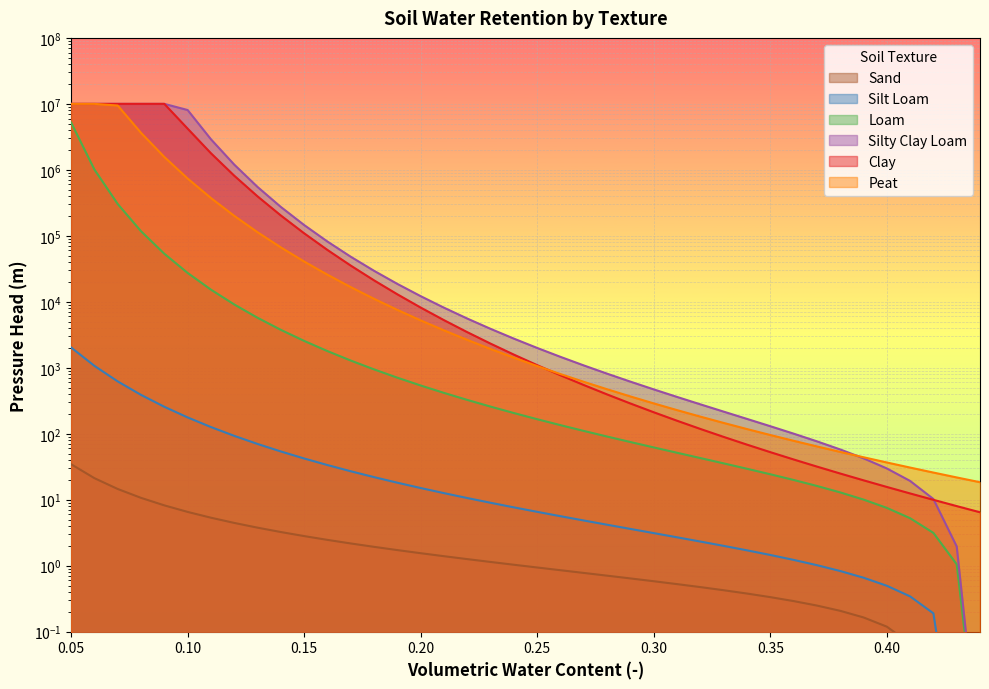

The Clay series shows 20.6 at 0.28. True or false?

False